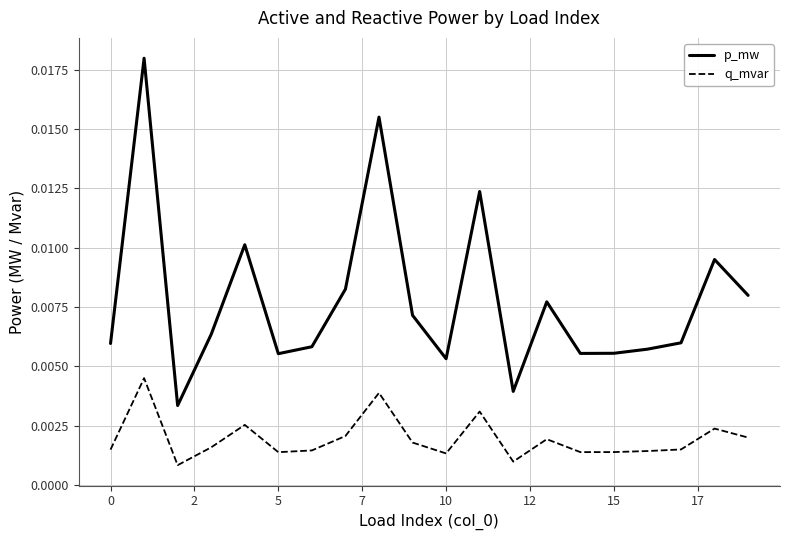

Rank the series by their maximum value, from highest to lowest.

p_mw, q_mvar